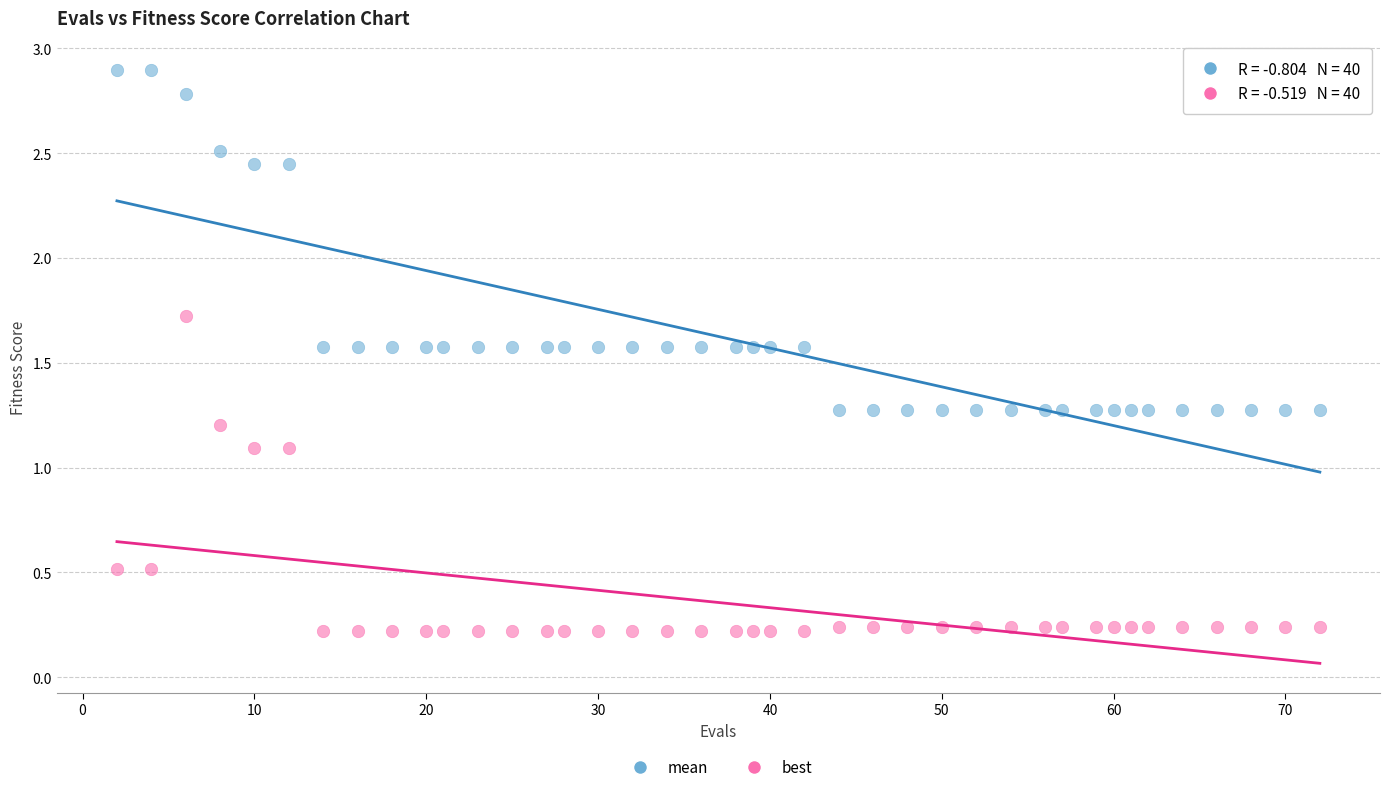

What is the X range (max minus min) for the scatter plot?

70.0